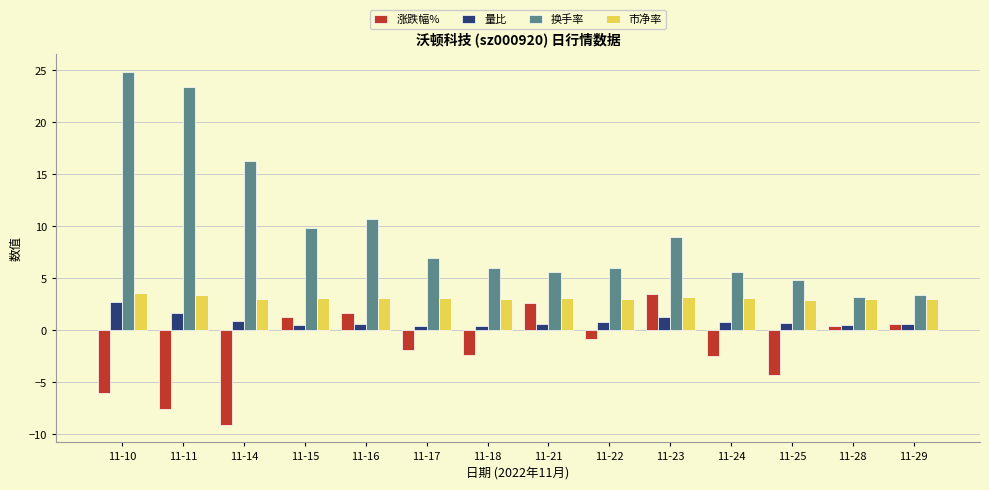

What is the total value across all series at 11-24?

7.1